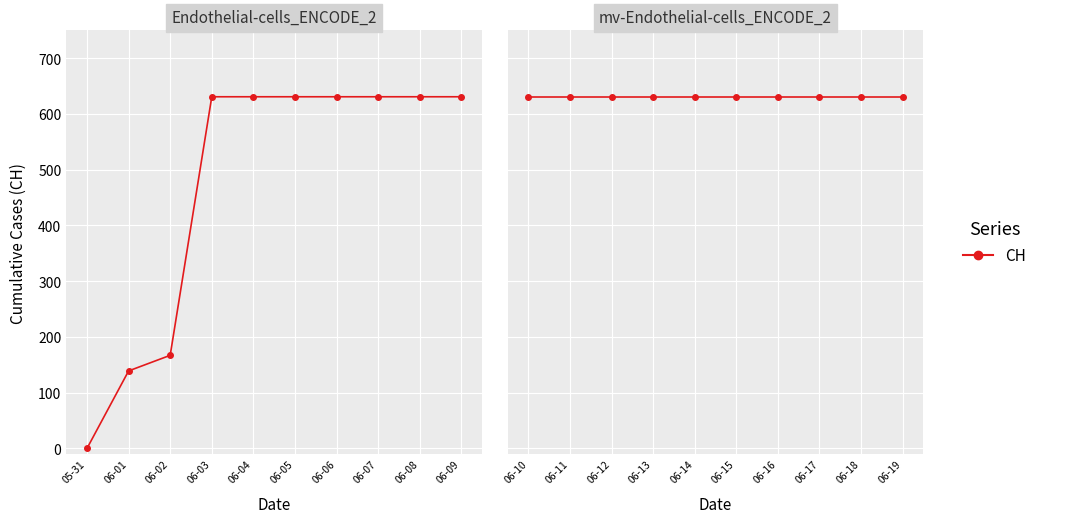

What position from the right is 2020-06-16?

4